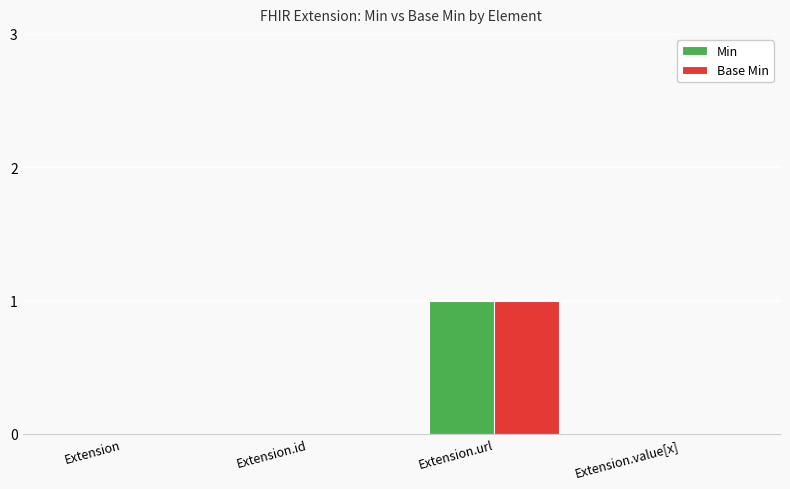

Which category has the highest value in the Base Min series?

Extension.url